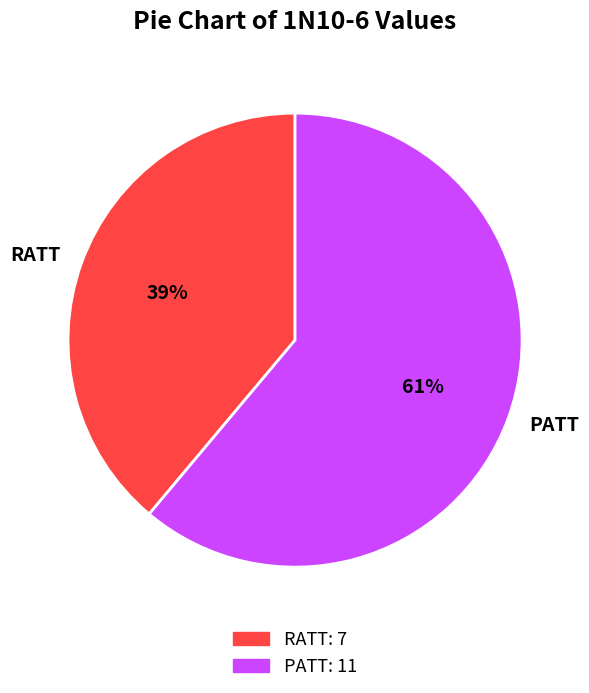

Do RATT and PATT together represent more than half of the pie?

Yes